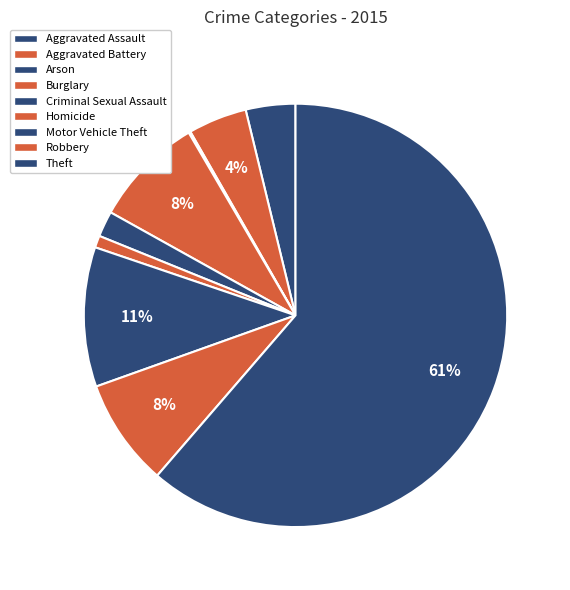

Does any single category account for the majority?

Yes